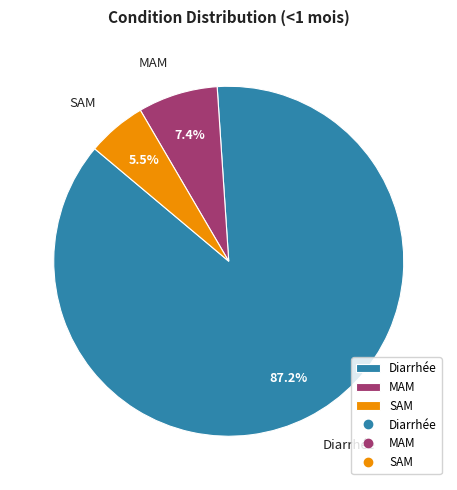

Is it true that Diarrhée is 82% of the pie?

False